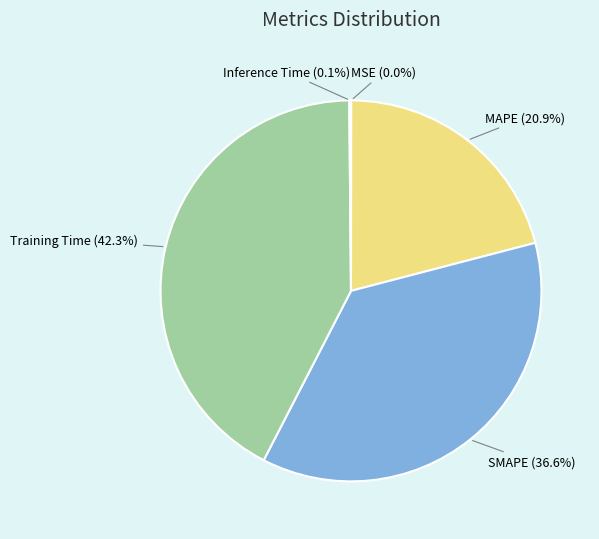

Which slice is the largest?

Training Time